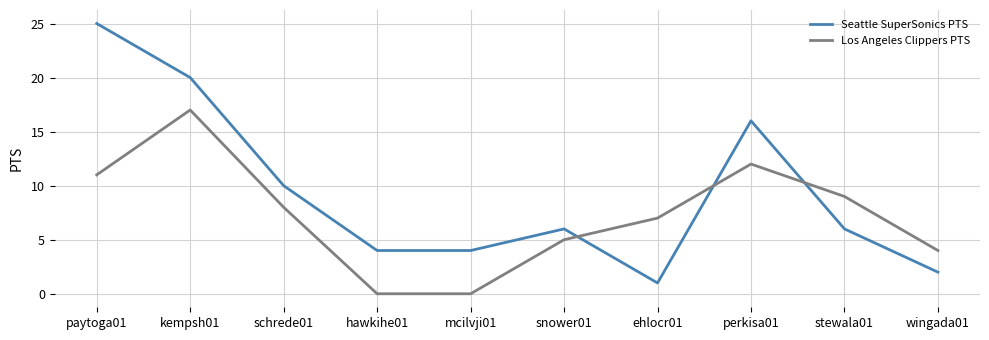

How many times do Los Angeles Clippers PTS and Seattle SuperSonics PTS cross each other?

3